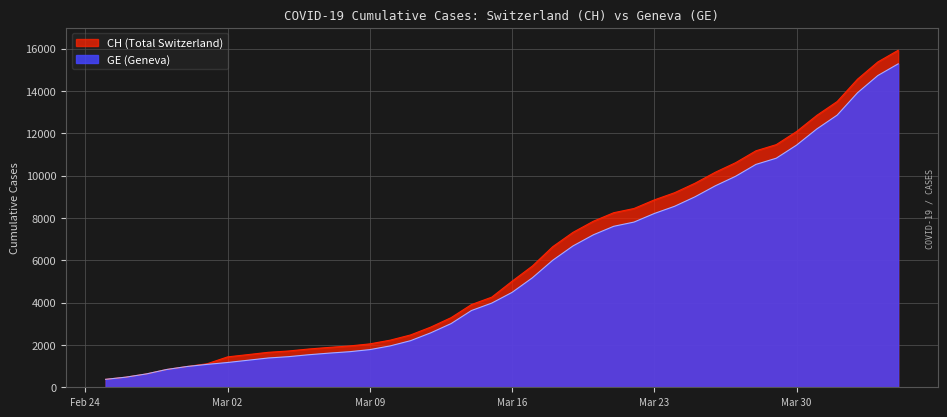

List the series in order of their peak value, lowest first.

GE, CH